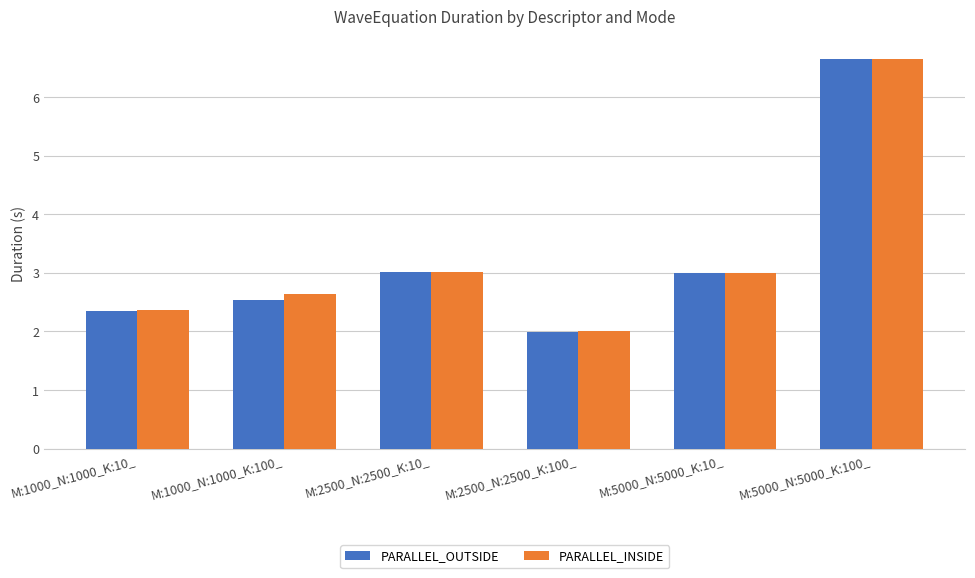

What is the average value of the PARALLEL_INSIDE series?

3.3